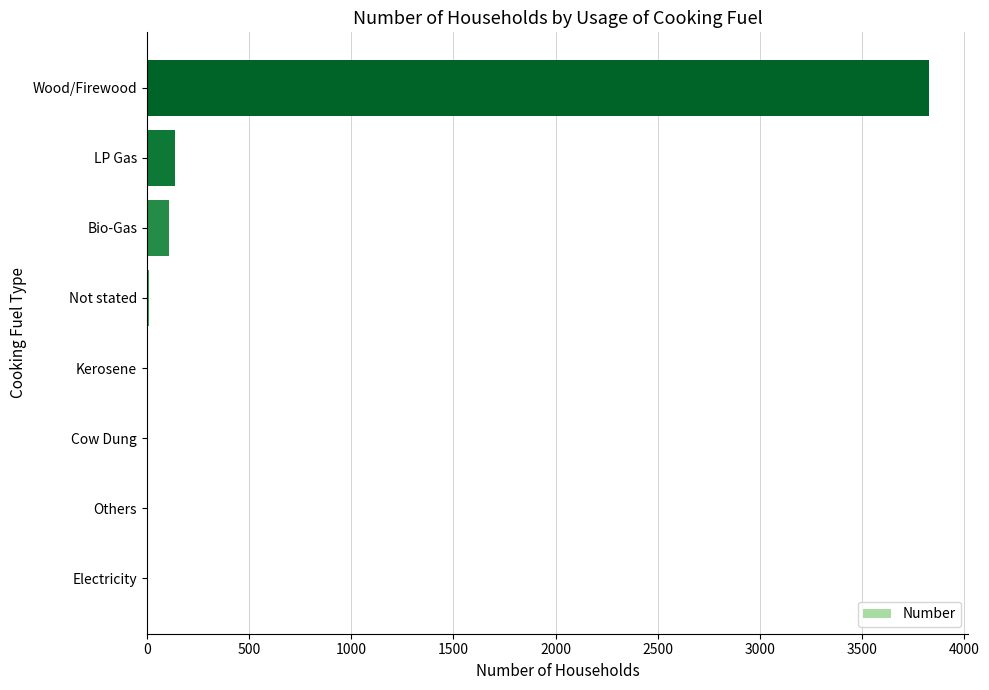

Which has a higher value, Electricity or Bio-Gas?

Bio-Gas